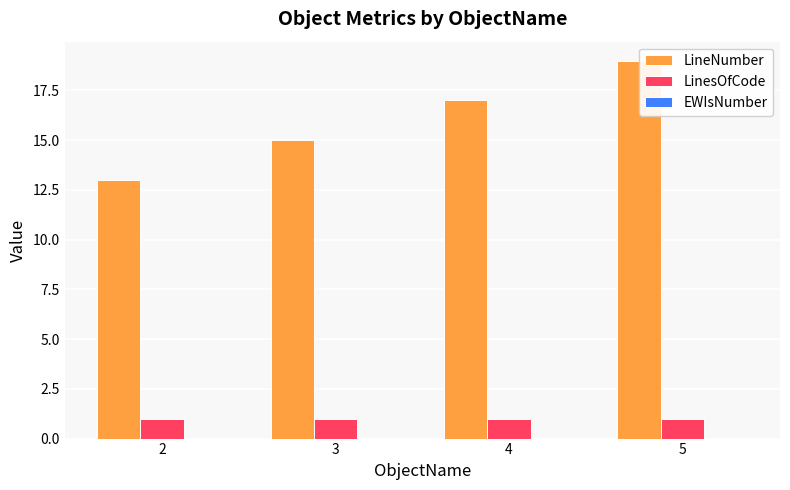

Which category has the highest value in the LinesOfCode series?

2